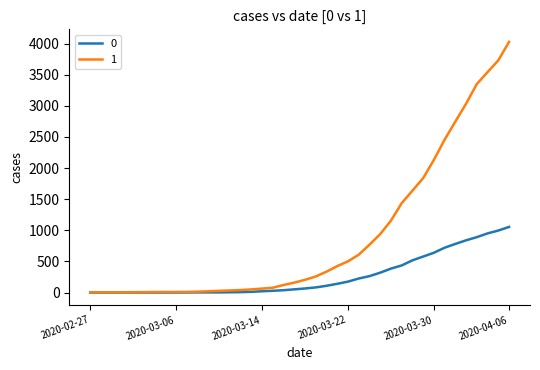

What is the maximum value shown in the chart?

4028